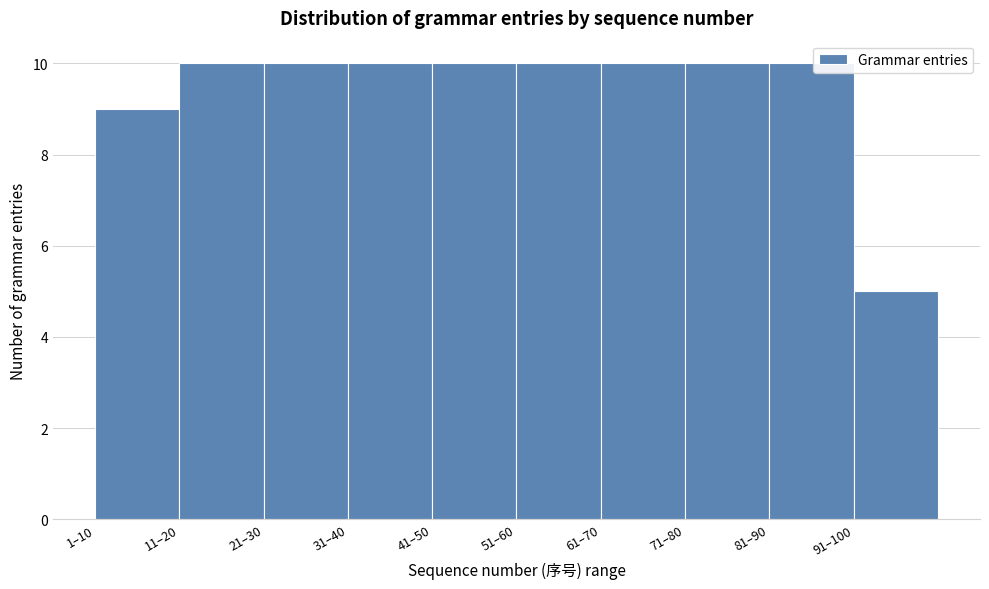

Reading right to left, transcribe all the data shown in this chart.

5	10	10	10	10	10	10	10	10	9